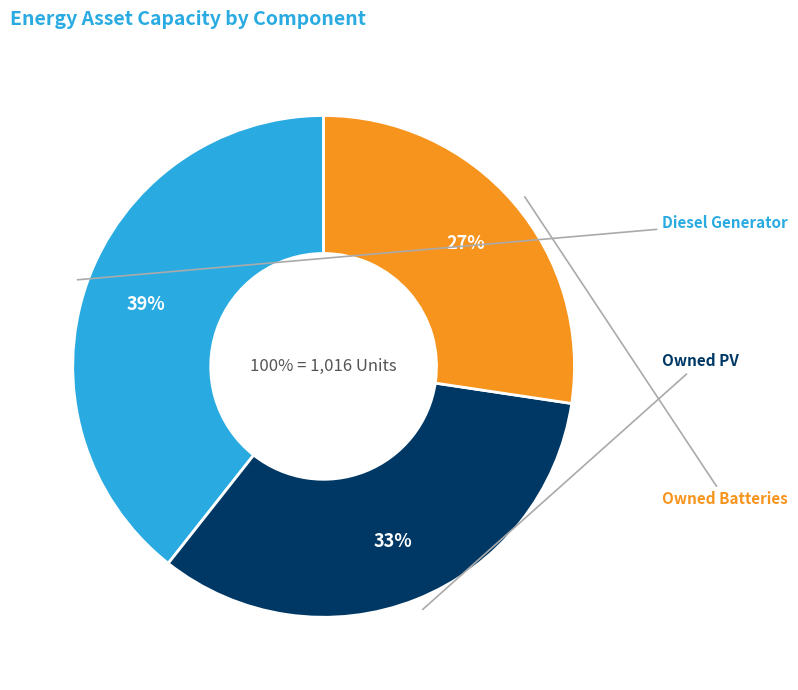

What percentage is the Owned Batteries slice, to the nearest percent?

27%